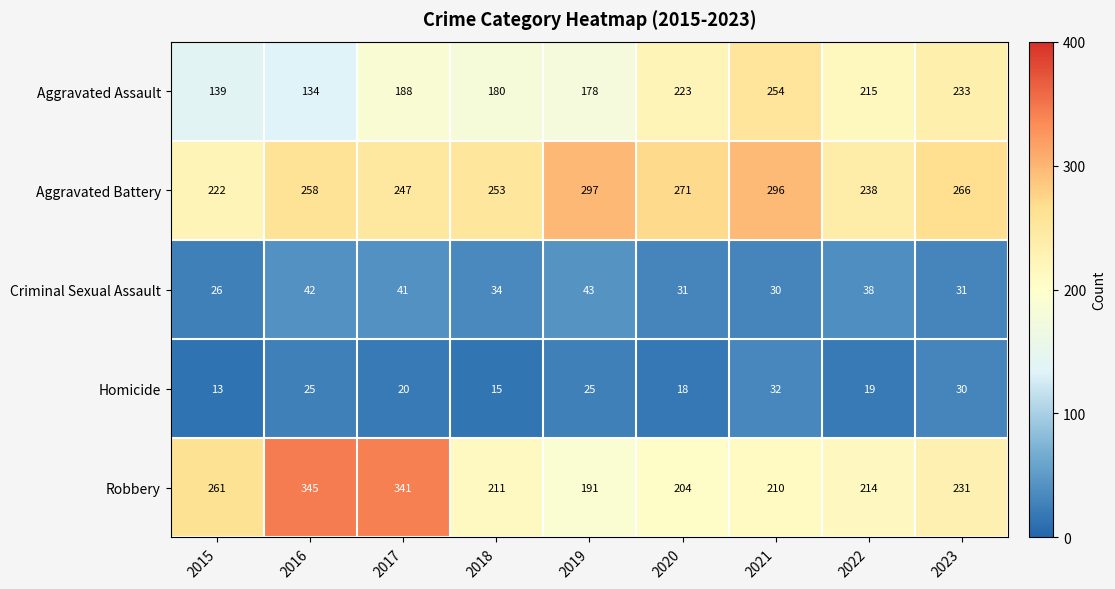

At which label is Aggravated Assault closest to 194?

2017